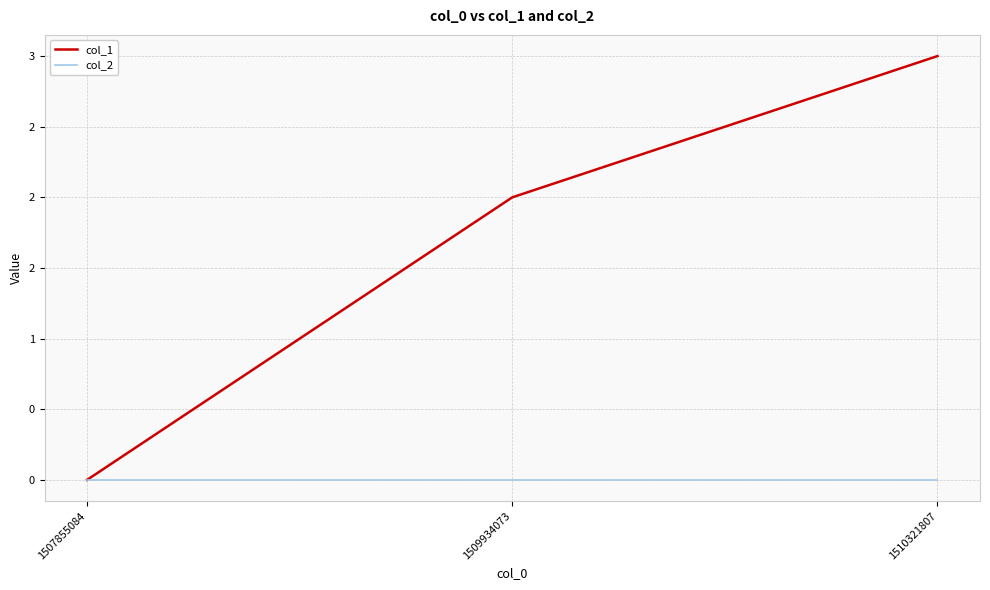

Where is col_2 nearest to the value 0?

1507855084